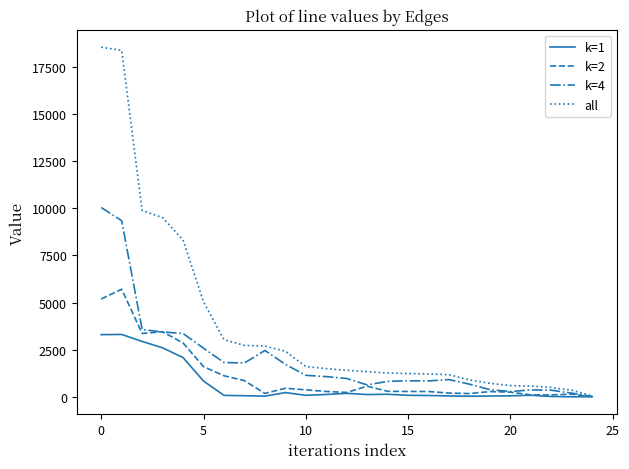

Which series has the largest total across all categories?

all